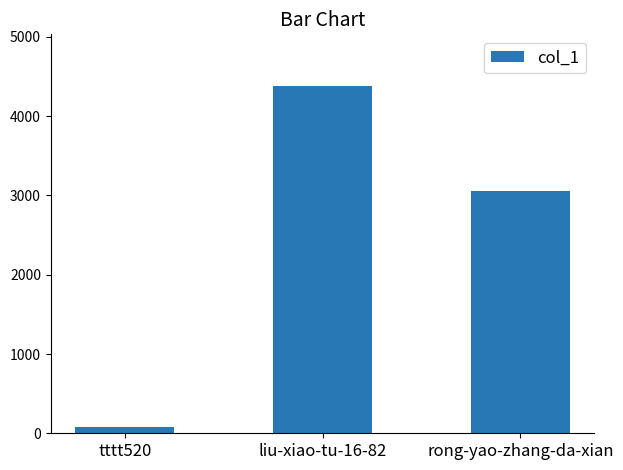

What is the change in value from tttt520 to liu-xiao-tu-16-82?

+4302